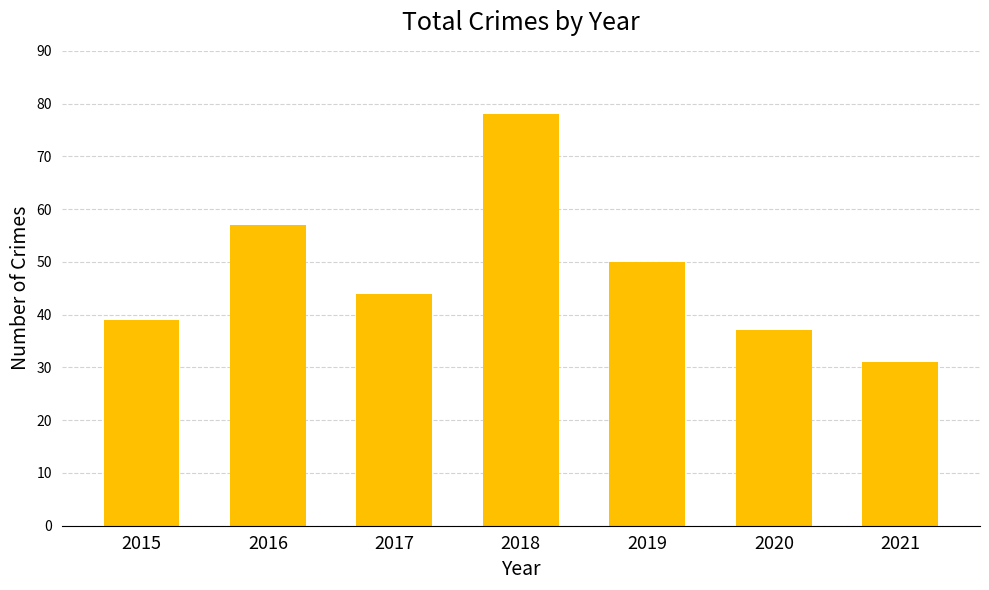

What is the difference between the second highest and minimum values?

26